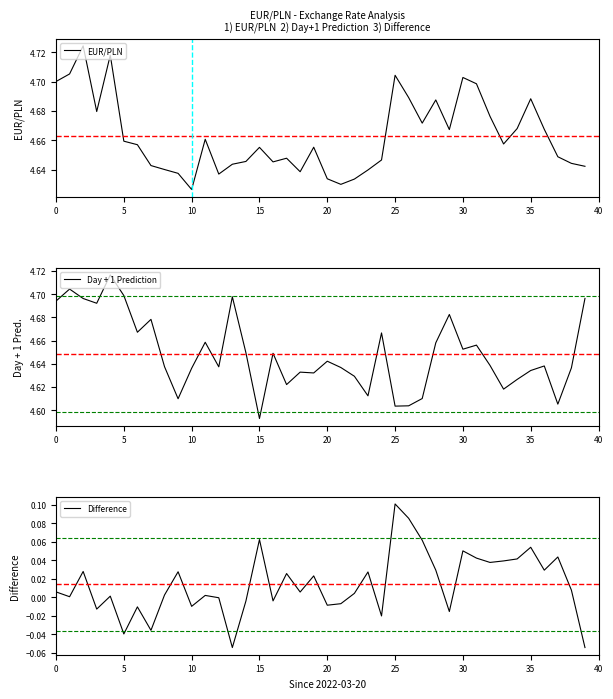

Reading left to right, transcribe all the data shown in this chart.

EUR/PLN: 4.7	4.7	4.7	4.7	4.7	4.7	4.7	4.6	4.6	4.6	4.6	4.7	4.6	4.6	4.6	4.7	4.6	4.6	4.6	4.7	4.6	4.6	4.6	4.6	4.6	4.7	4.7	4.7	4.7	4.7	4.7	4.7	4.7	4.7	4.7	4.7	4.7	4.6	4.6	4.6
Day + 1 Prediction: 4.7	4.7	4.7	4.7	4.7	4.7	4.7	4.7	4.6	4.6	4.6	4.7	4.6	4.7	4.6	4.6	4.6	4.6	4.6	4.6	4.6	4.6	4.6	4.6	4.7	4.6	4.6	4.6	4.7	4.7	4.7	4.7	4.6	4.6	4.6	4.6	4.6	4.6	4.6	4.7
Difference: 0.0	0.0	0.0	-0.0	0.0	-0.0	-0.0	-0.0	0.0	0.0	-0.0	0.0	-0.0	-0.1	-0.0	0.1	-0.0	0.0	0.0	0.0	-0.0	-0.0	0.0	0.0	-0.0	0.1	0.1	0.1	0.0	-0.0	0.1	0.0	0.0	0.0	0.0	0.1	0.0	0.0	0.0	-0.1